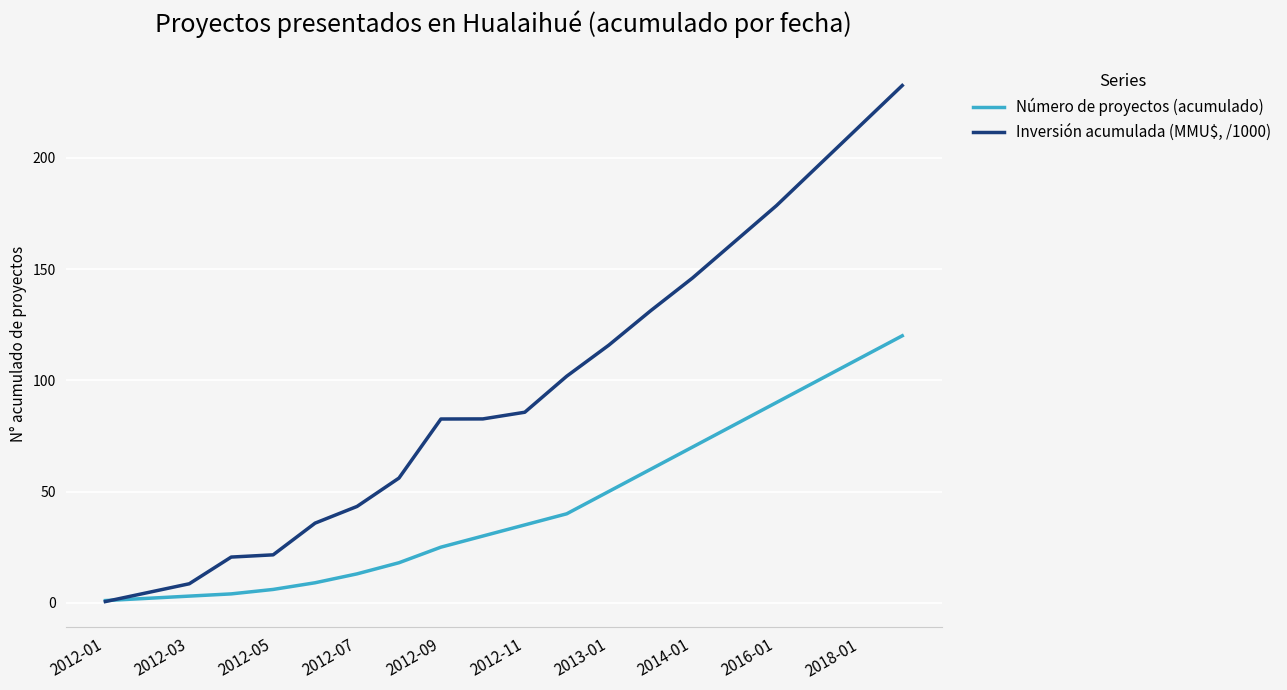

What is the maximum value for Inversión acumulada (MMU$, /1000)?

232.5